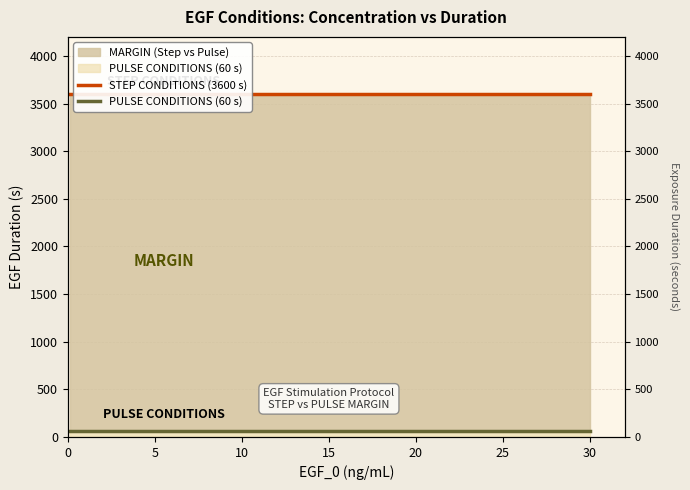

Which series has the largest total across all categories?

STEP CONDITIONS (3600 s)